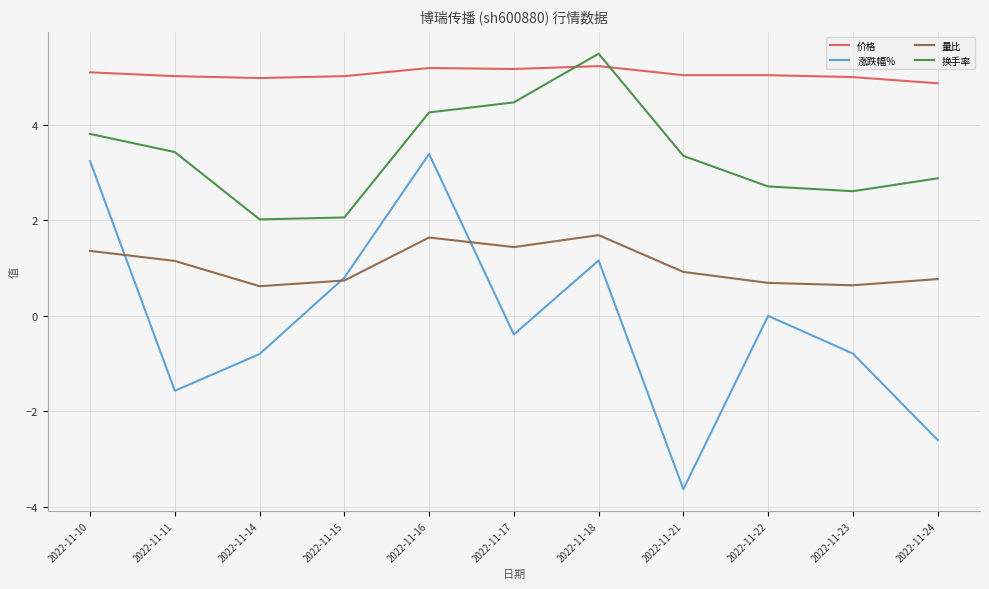

True or false: 价格 and 量比 intersect in this chart.

False